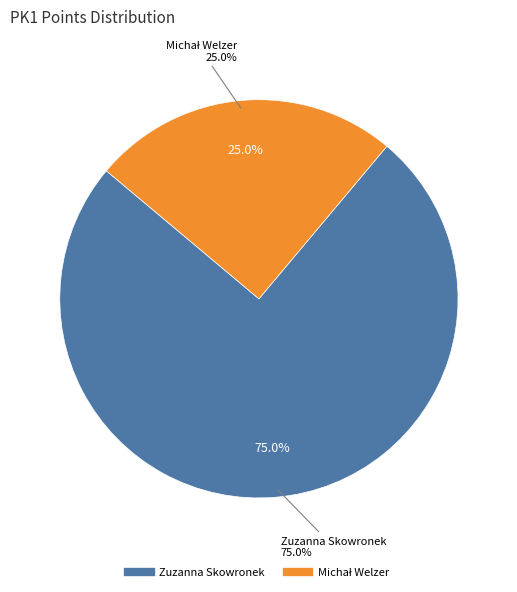

To the nearest percent, what is the average slice percentage?

50%